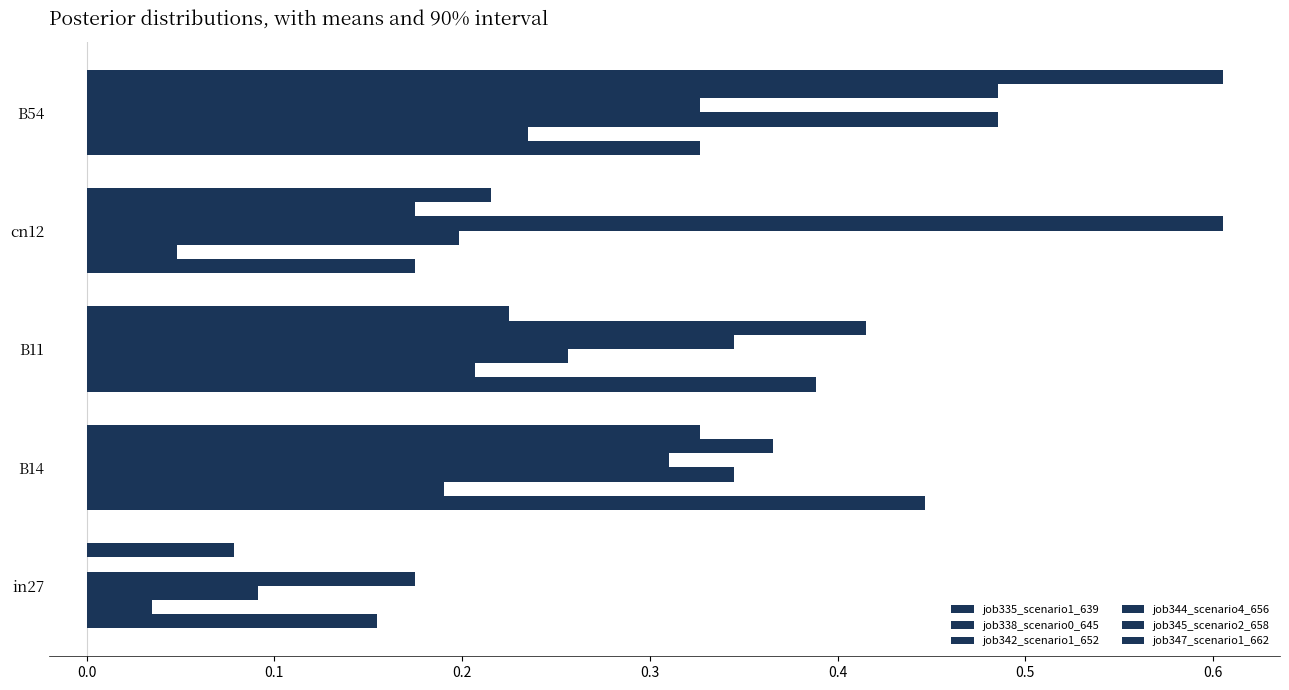

Reading left to right, list all the values displayed in this chart.

job335_scenario1_639: 0.2	0.4	0.4	0.2	0.3
job338_scenario0_645: 0.0	0.2	0.2	0.0	0.2
job342_scenario1_652: 0.1	0.3	0.3	0.2	0.5
job344_scenario4_656: 0.2	0.3	0.3	0.6	0.3
job345_scenario2_658: 0.0	0.4	0.4	0.2	0.5
job347_scenario1_662: 0.1	0.3	0.2	0.2	0.6